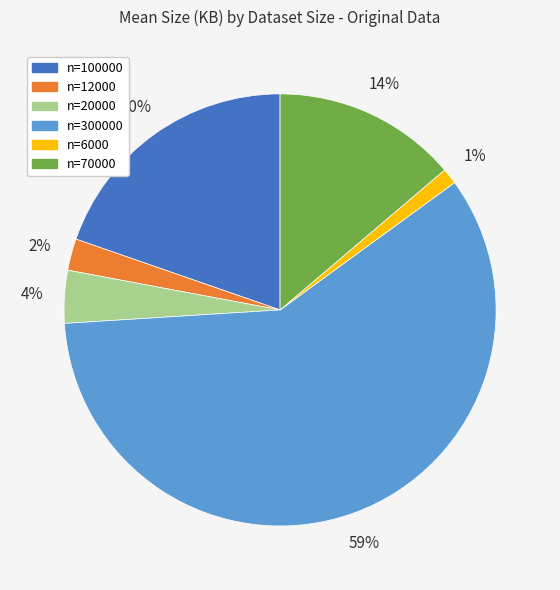

Rank the categories by value from lowest to highest.

n=6000, n=12000, n=20000, n=70000, n=100000, n=300000